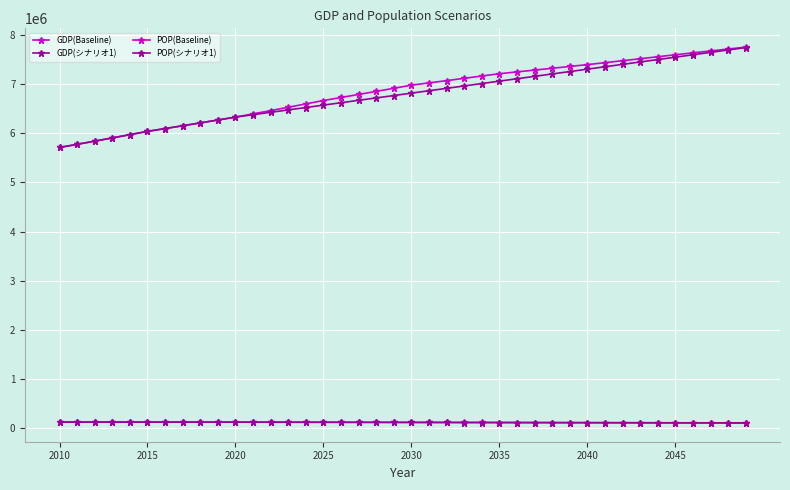

Is this an area chart (filled region under the line)?

No